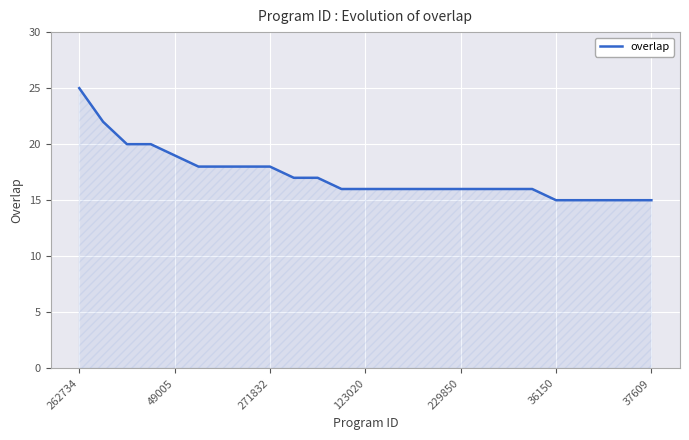

What is the smallest value displayed?

15